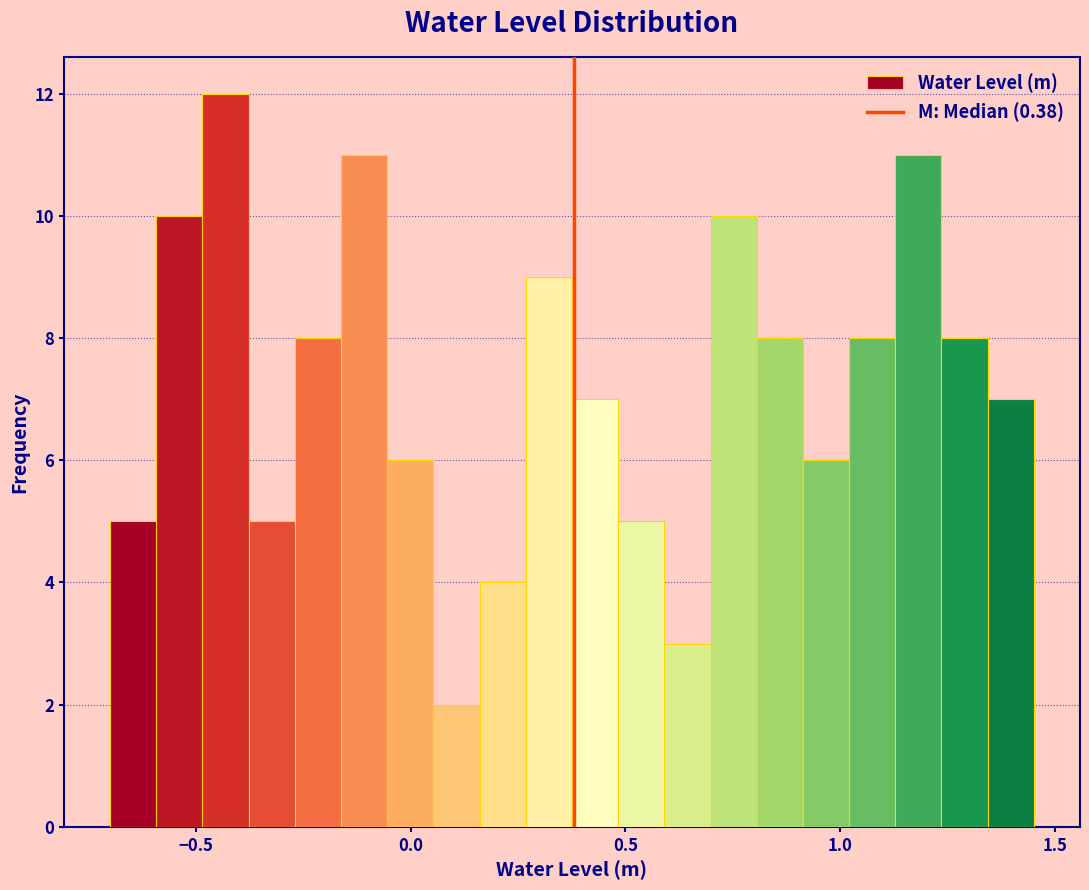

Read against the x-axis, roughly where is the centre of the tallest bar?

-0.45